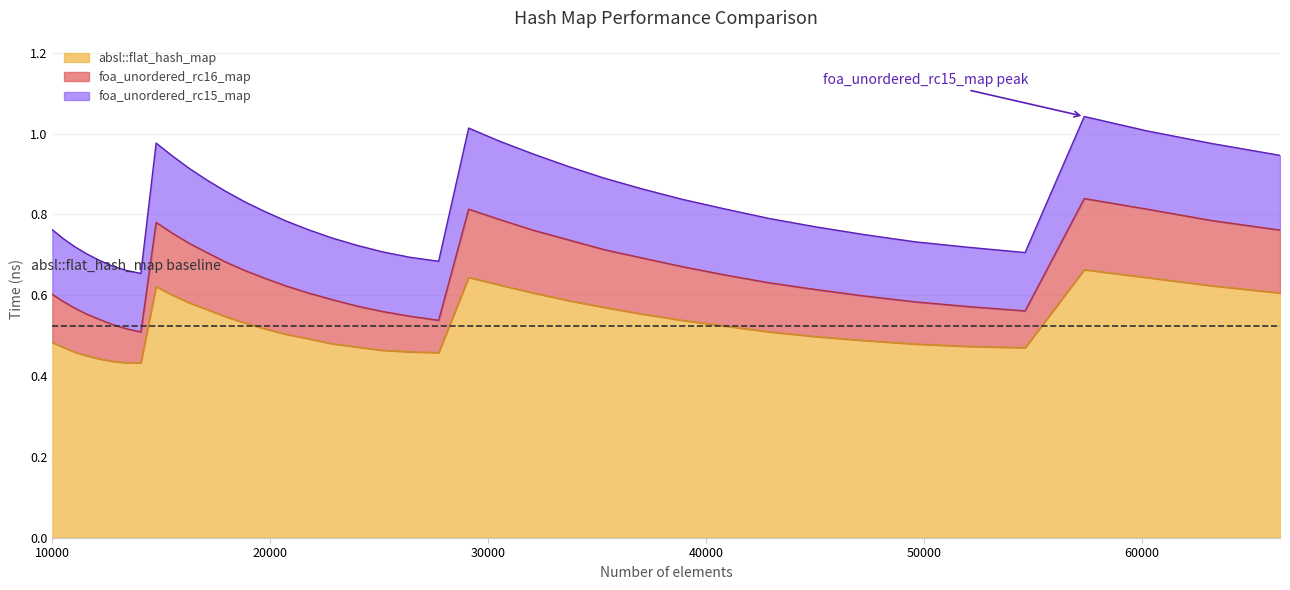

What is the difference between the maximum and second lowest values in the foa_unordered_rc16_map series?

0.3